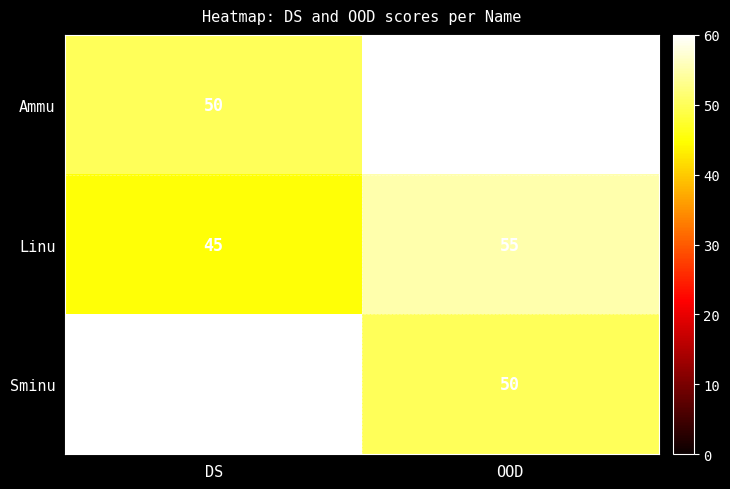

Rank the series at OOD from lowest to highest value.

Sminu, Linu, Ammu